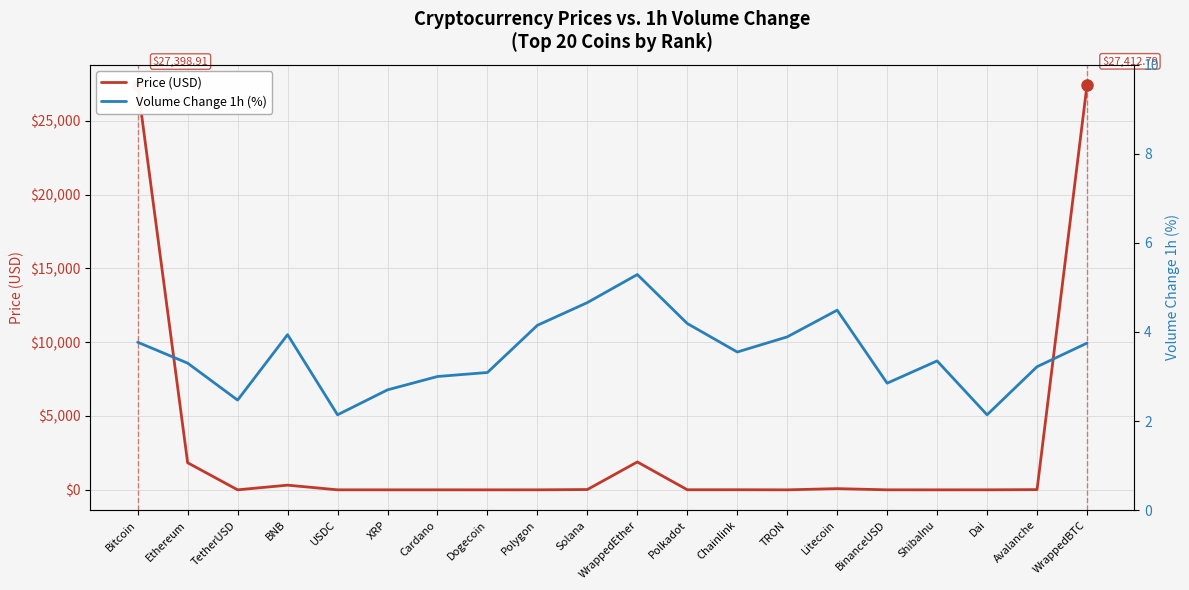

At how many categories does at least one series exceed 9116?

2